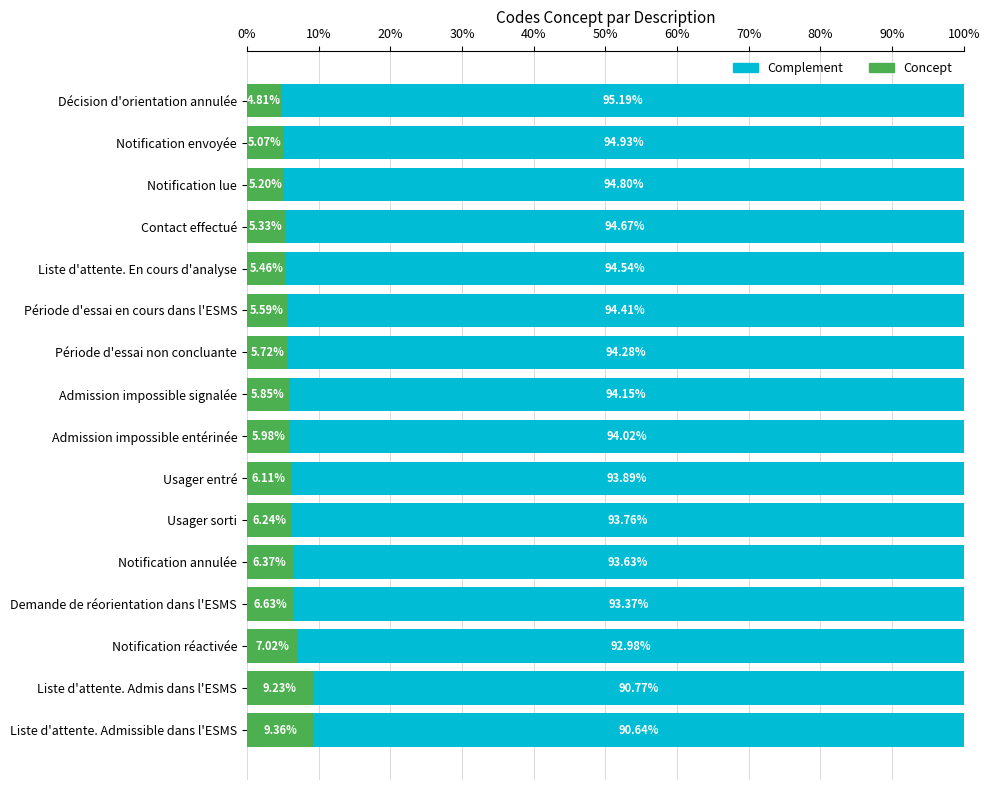

What is the sum of the Concept values at Admission impossible signalée and Période d'essai non concluante?

11.6